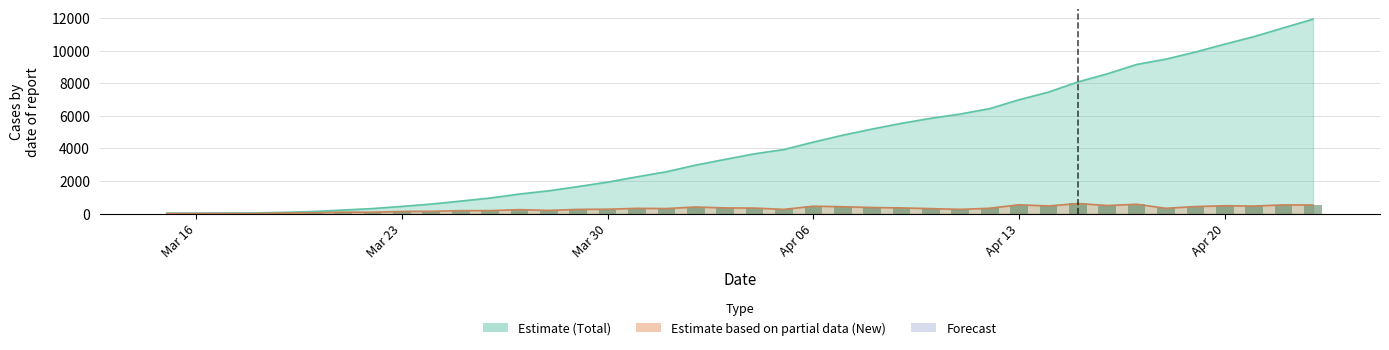

Are the bars grouped side by side (vs. stacked)?

No